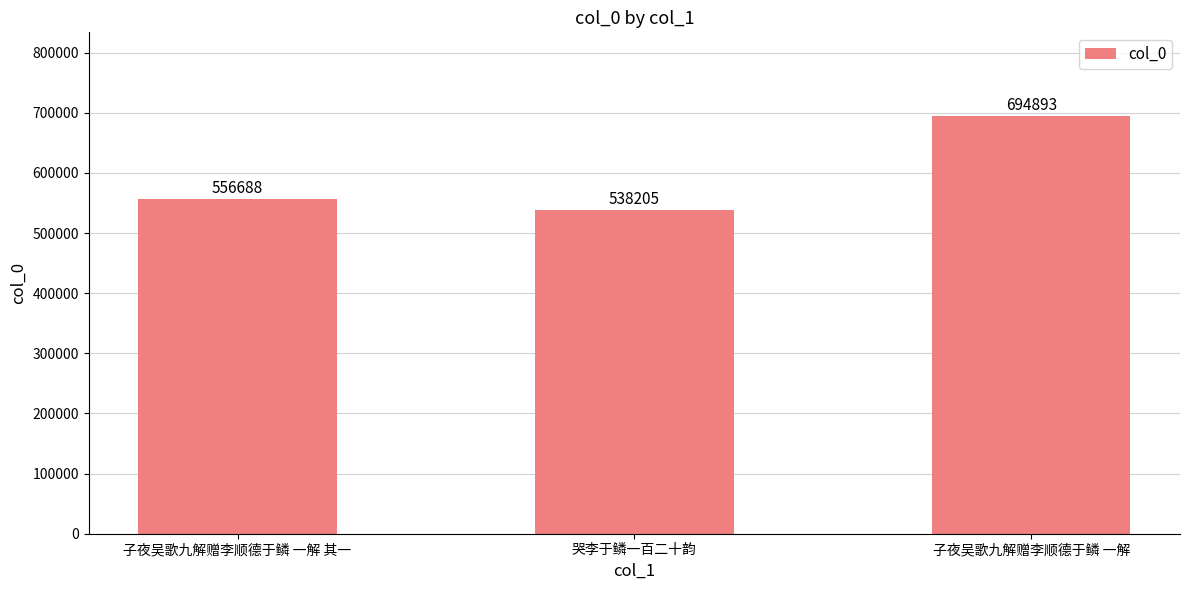

List the labels in order of value, smallest first.

哭李于鳞一百二十韵, 子夜吴歌九解赠李顺德于鳞 一解 其一, 子夜吴歌九解赠李顺德于鳞 一解